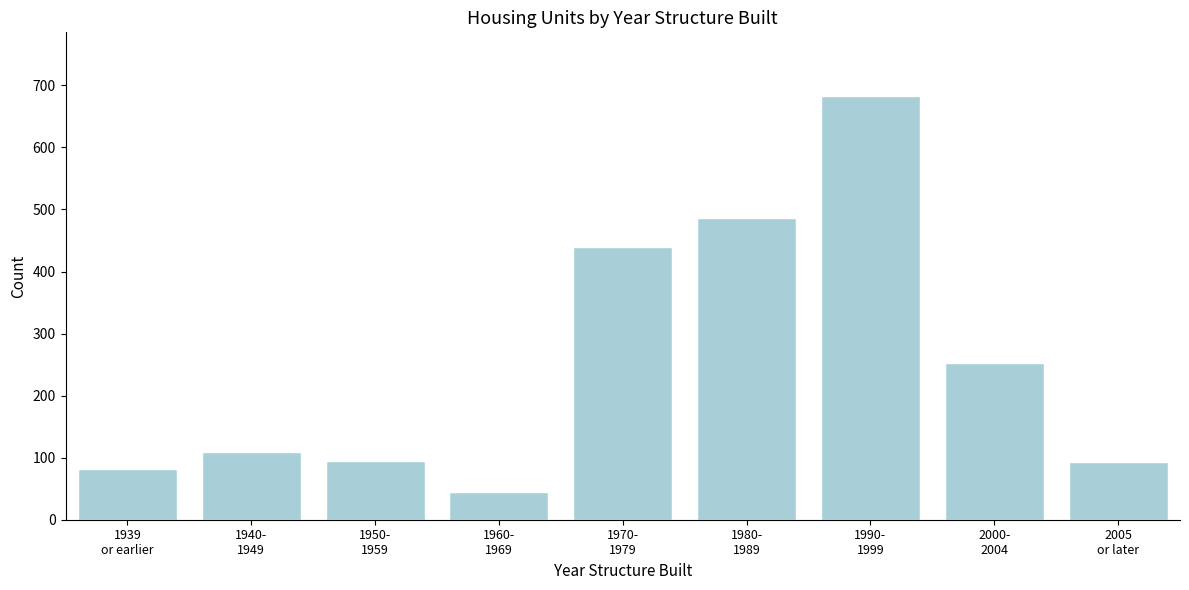

What is the average value?

254